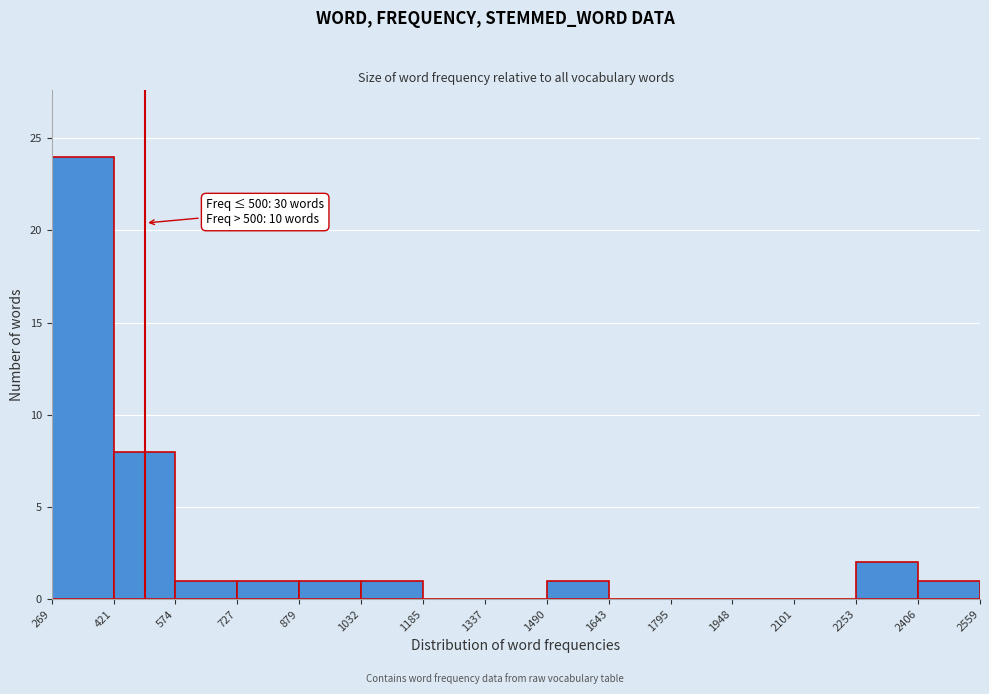

Which range on the x-axis has the tallest bar?

269 to 421